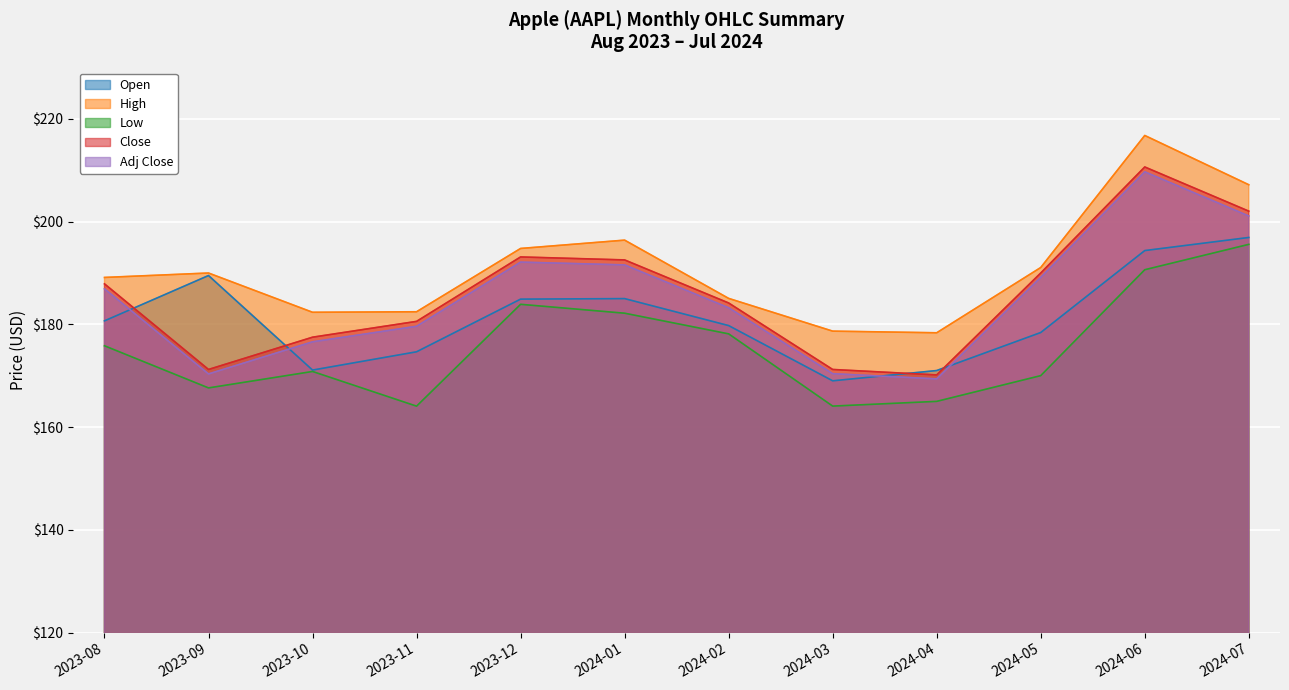

List the series in order of their peak value, highest first.

High, Close, Adj Close, Open, Low